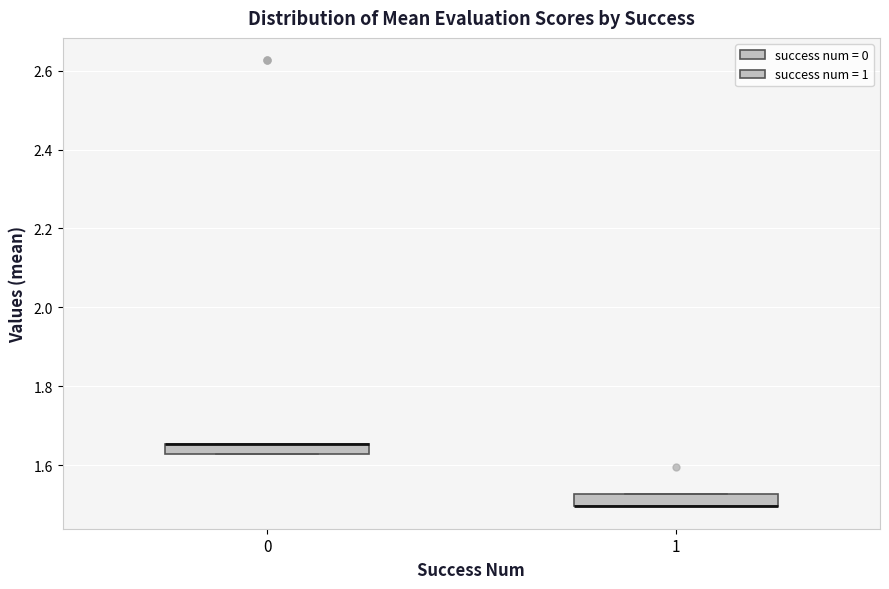

Where is the upper edge of the box at x = 1 on the y-axis? The values are not printed on the chart, so give them approximately, as read against the axis.

1.52